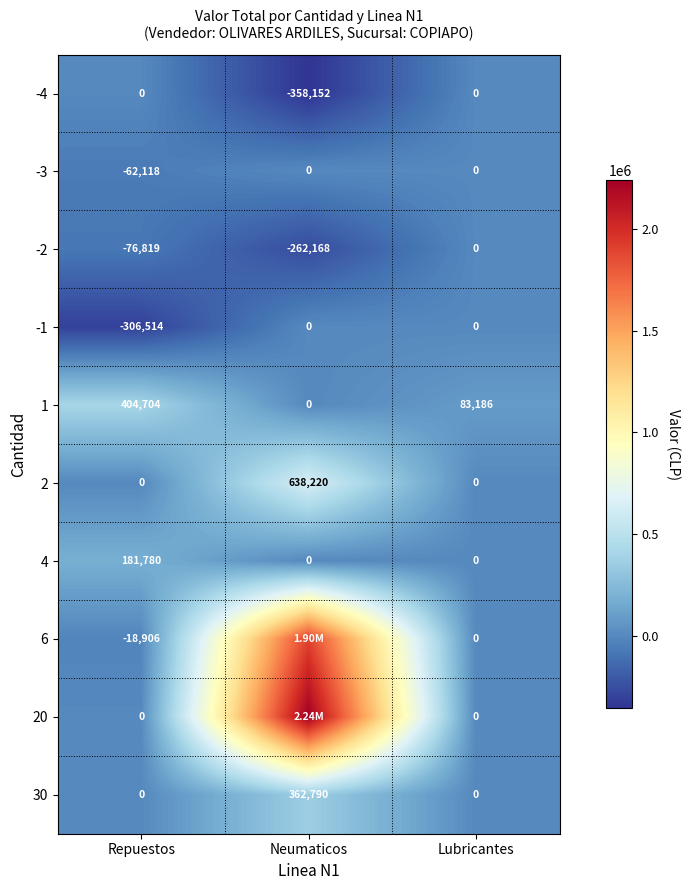

Rank the categories by 1 value from highest to lowest.

Repuestos, Lubricantes, Neumaticos